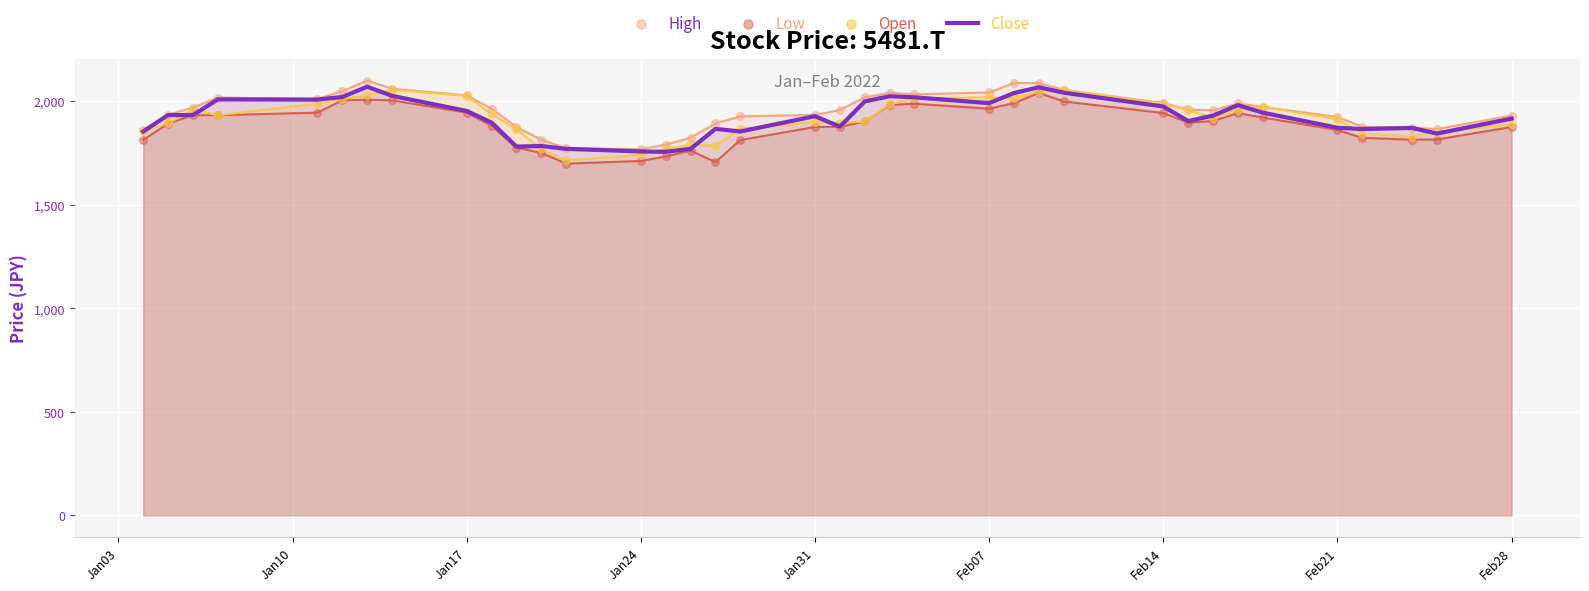

Which series contains the lowest Y value?

Low